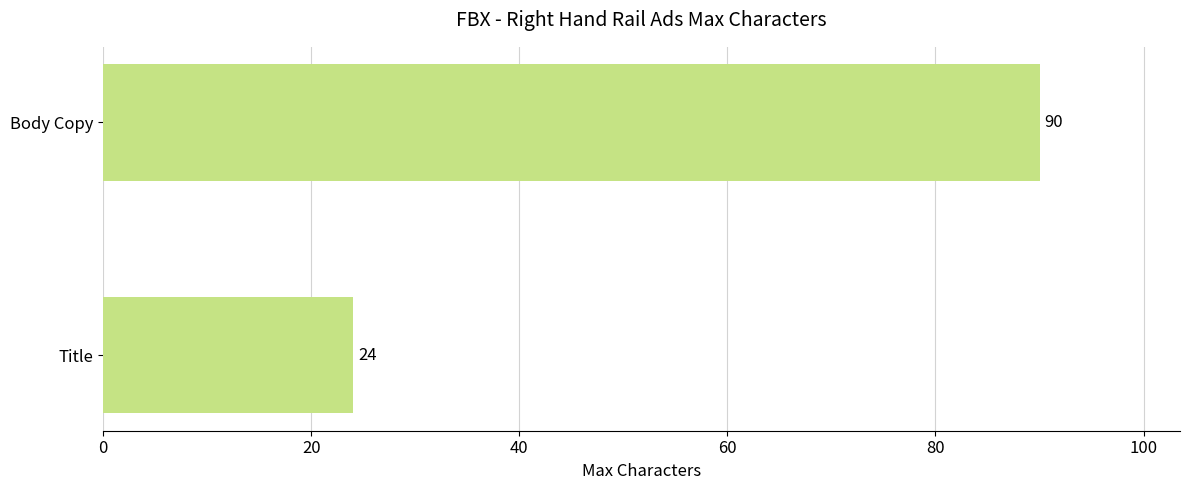

Is it true that the value at Body Copy is 48?

False